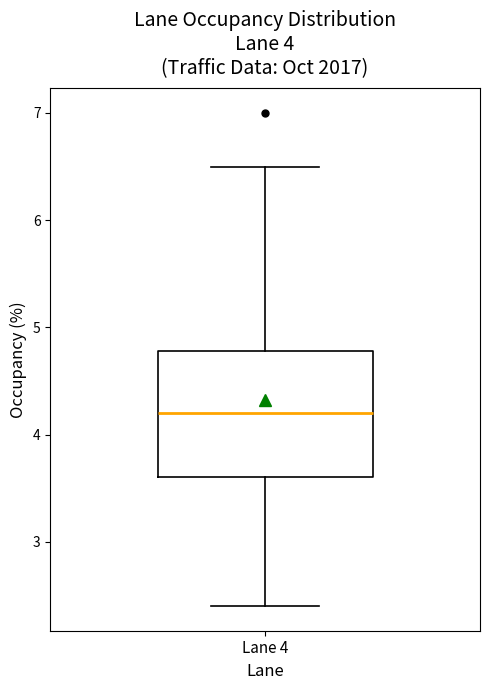

Where is the upper edge of the box for Lane 4 on the y-axis? The values are not printed on the chart, so give them approximately, as read against the axis.

4.8